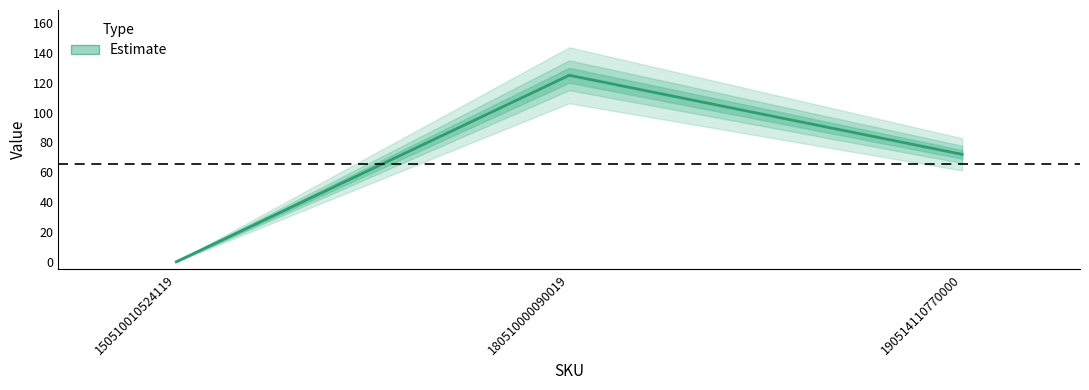

The chart shows a value of 43 at 180510000090019. True or false?

False